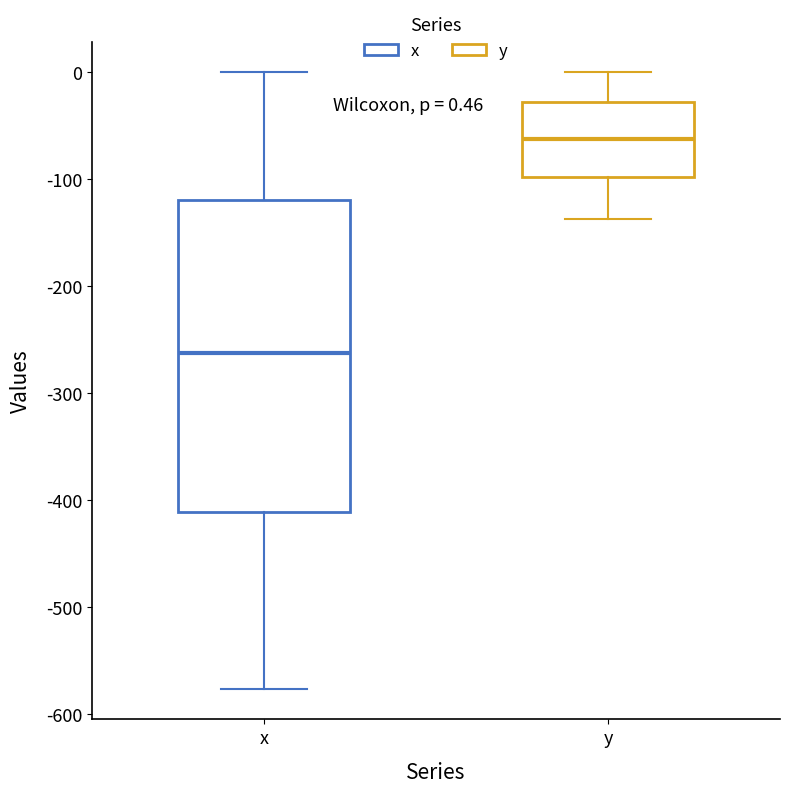

Which box has the highest median line?

y